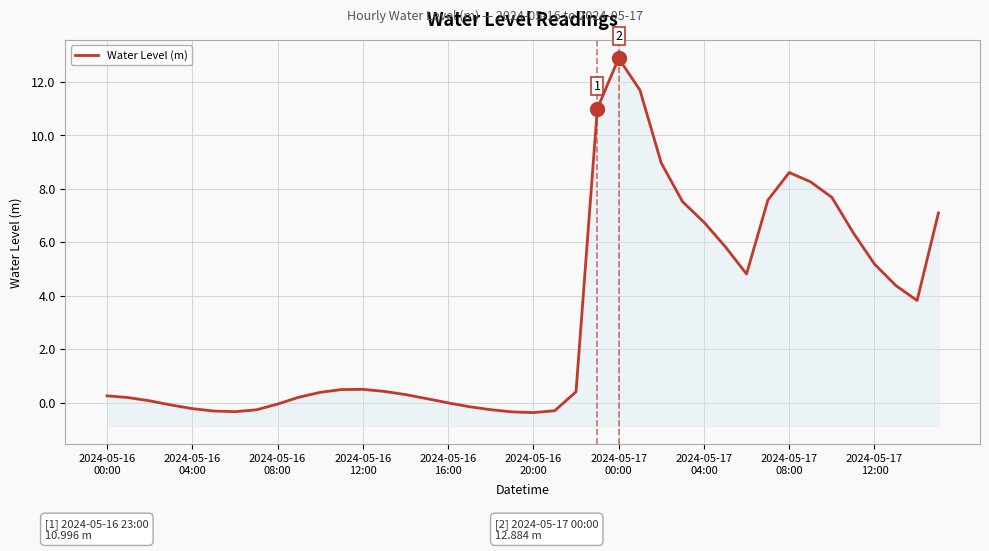

What is the approximate value at 2024-05-16
08:00?

0.1